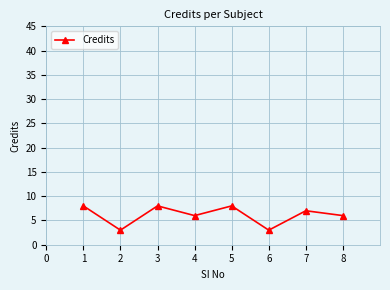

Does the chart have visible grid lines?

Yes